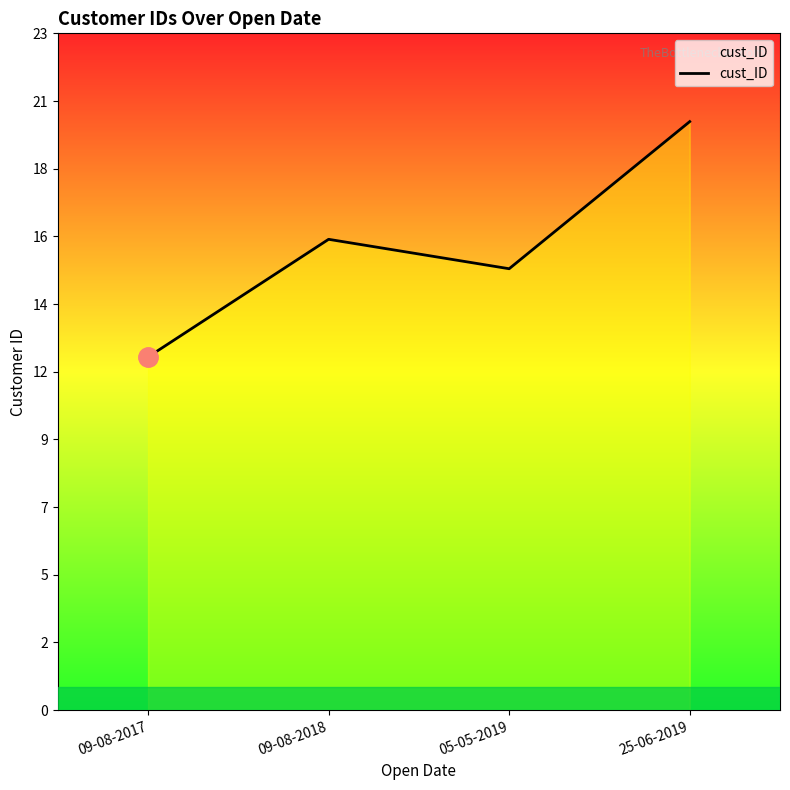

The chart shows a value of 16 at 09-08-2018. True or false?

True